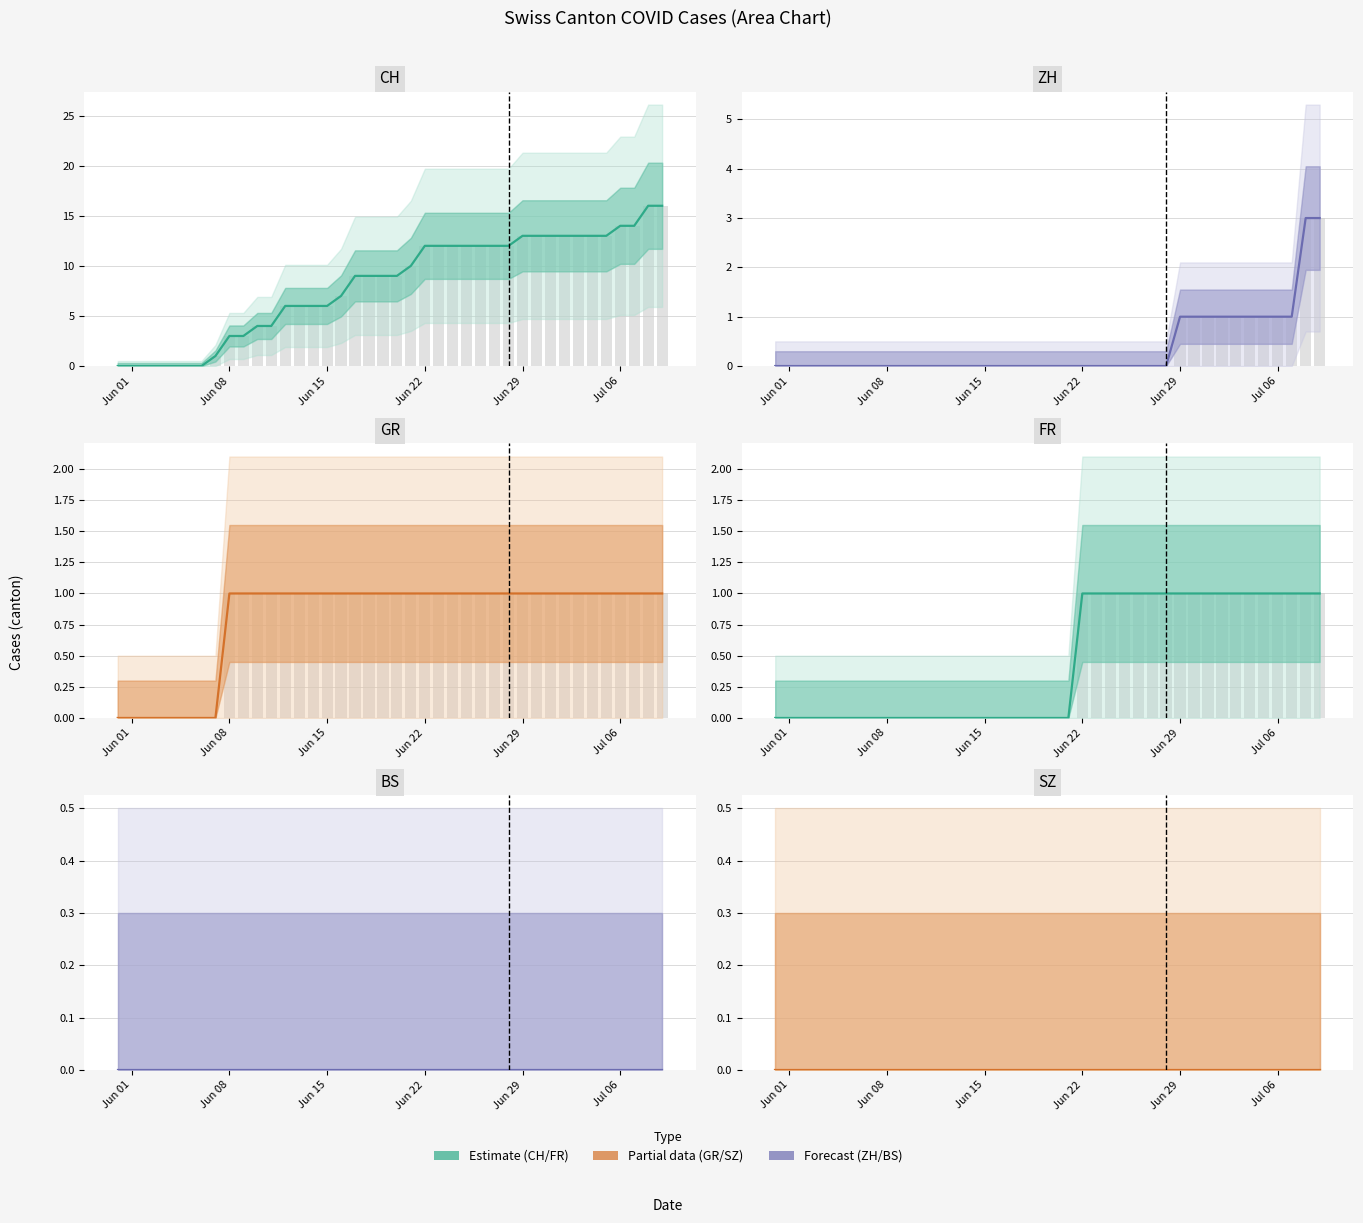

What is the total value across all series at Jul 06?

17